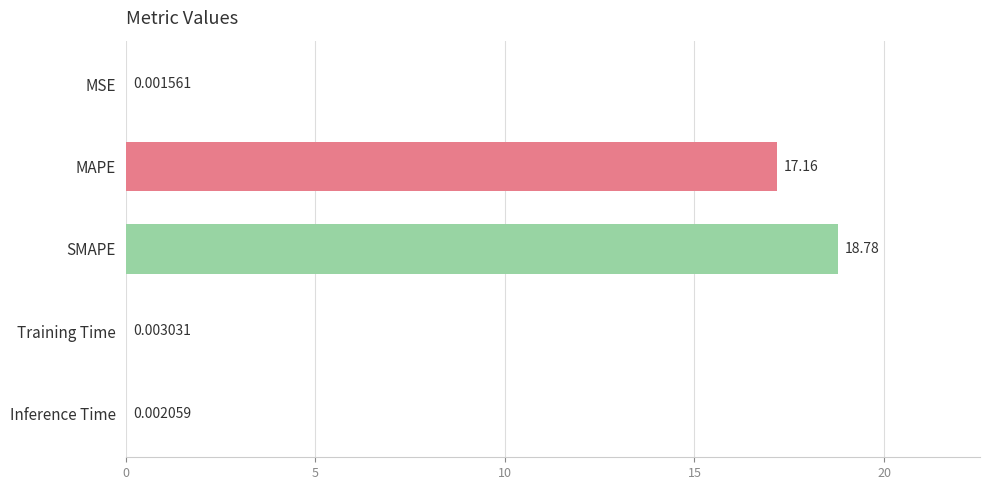

Are the bars horizontal?

Yes